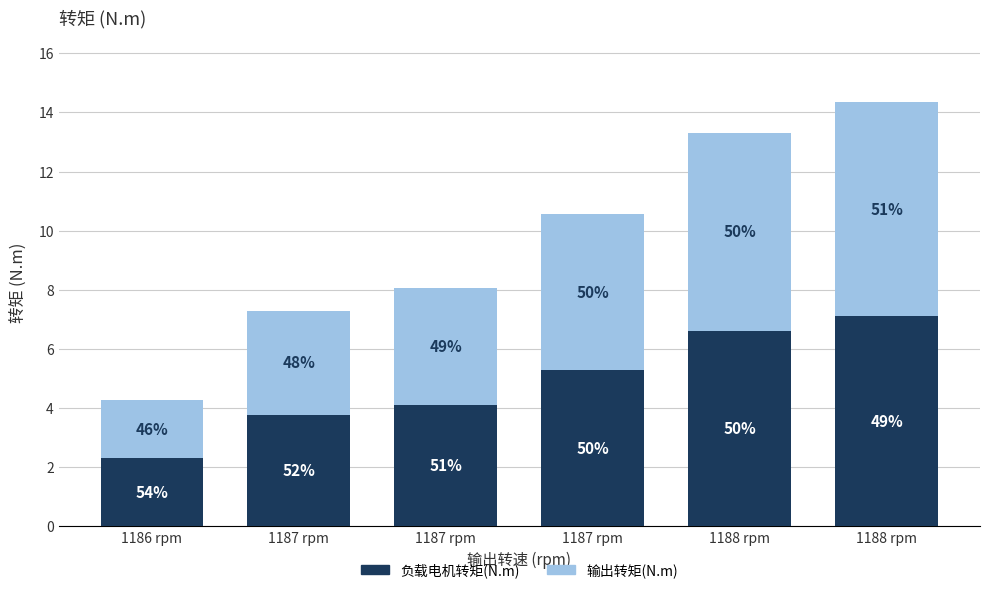

What are all the series names shown in the legend?

负载电机转矩(N.m), 输出转矩(N.m)